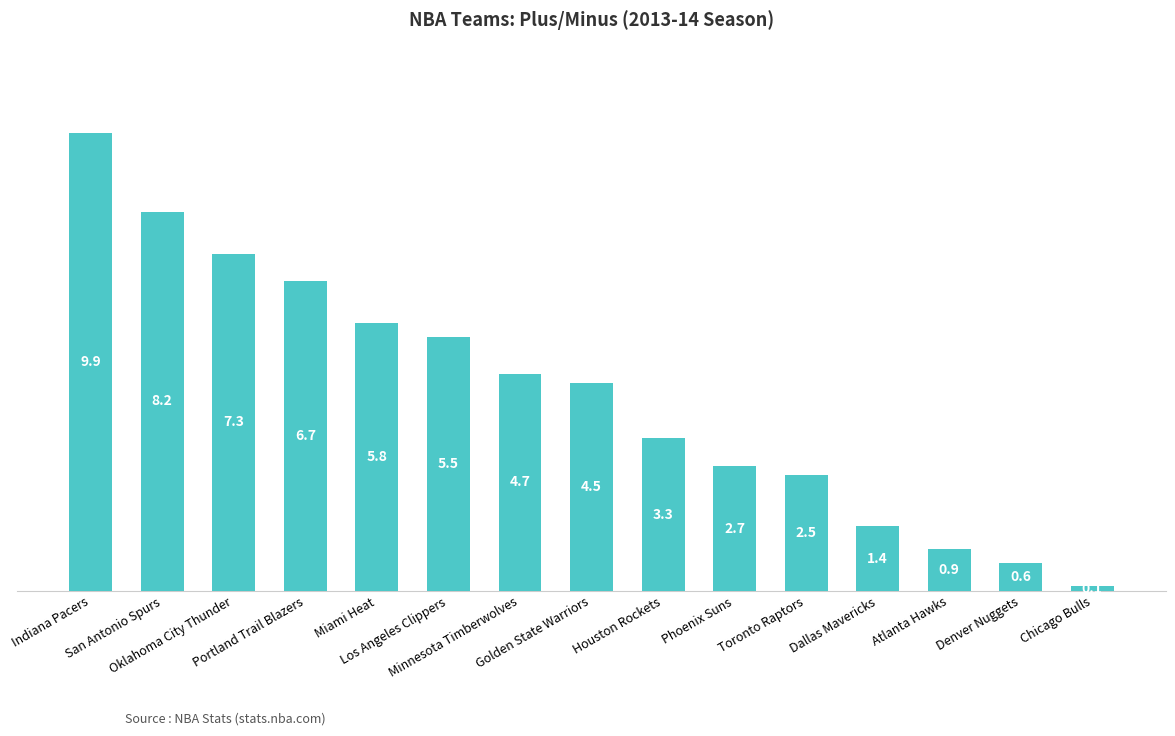

The chart shows a value of 5.8 at Miami Heat. True or false?

True